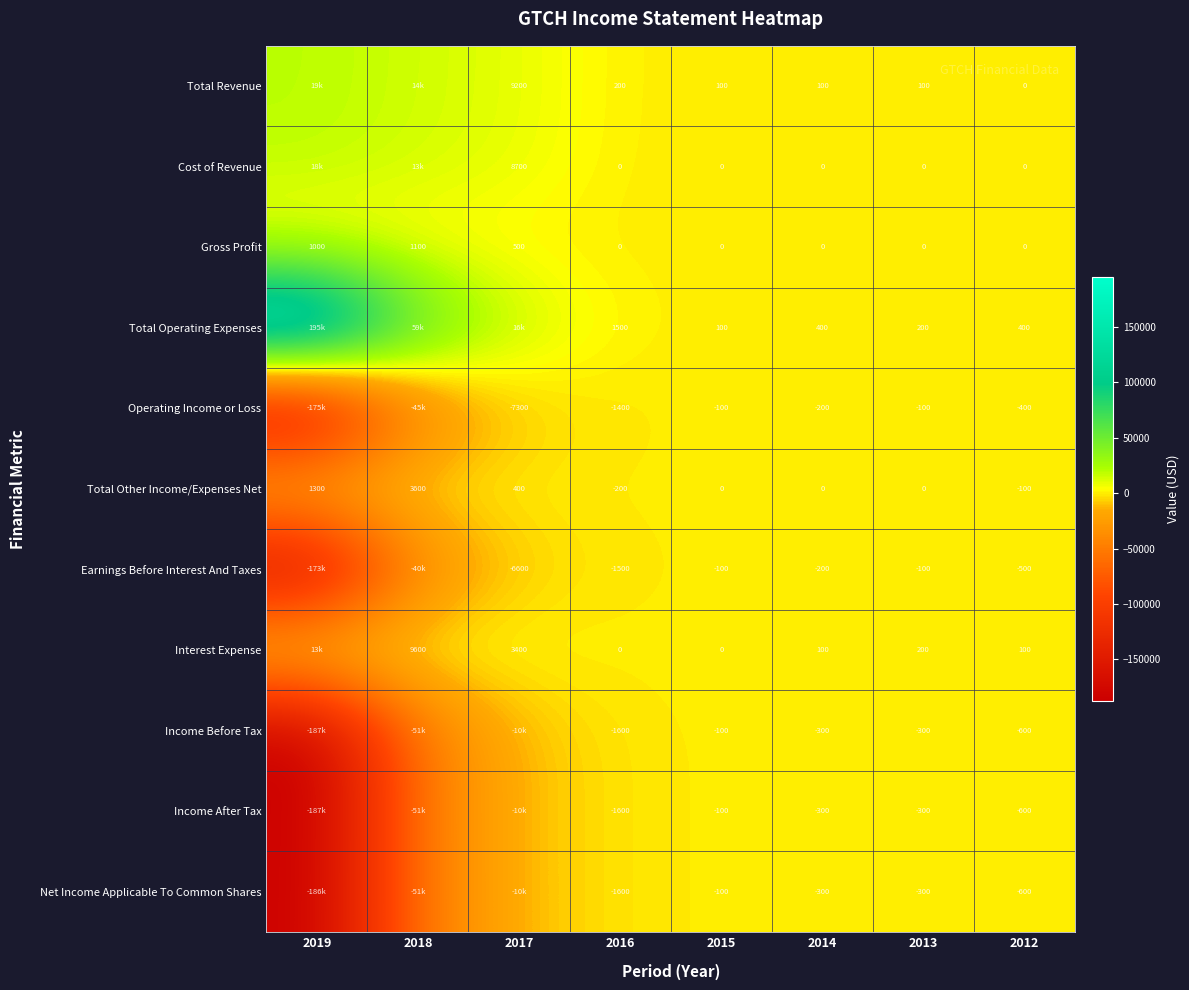

What is the difference between the highest and lowest values at 2015?

200